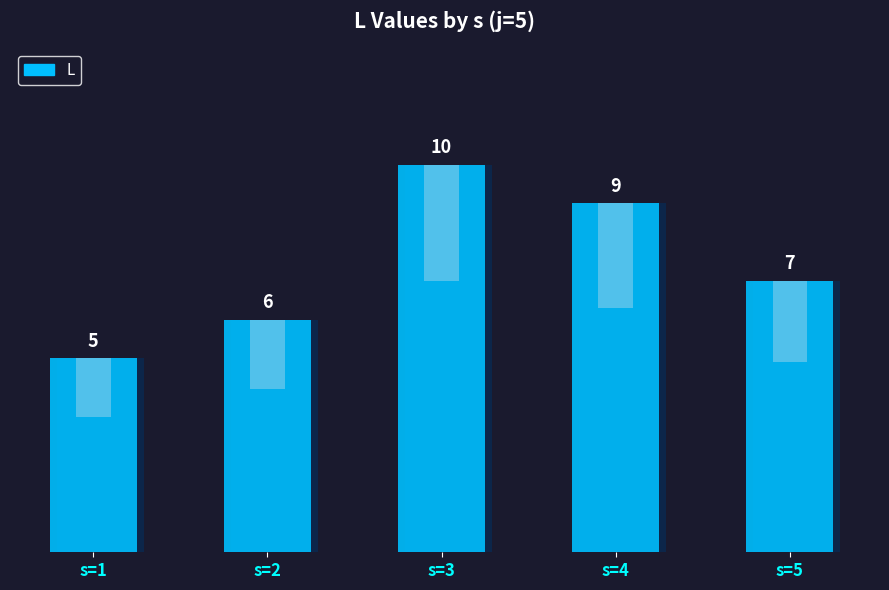

Reading left to right, transcribe all the data shown in this chart.

s=1=5	s=2=6	s=3=10	s=4=9	s=5=7